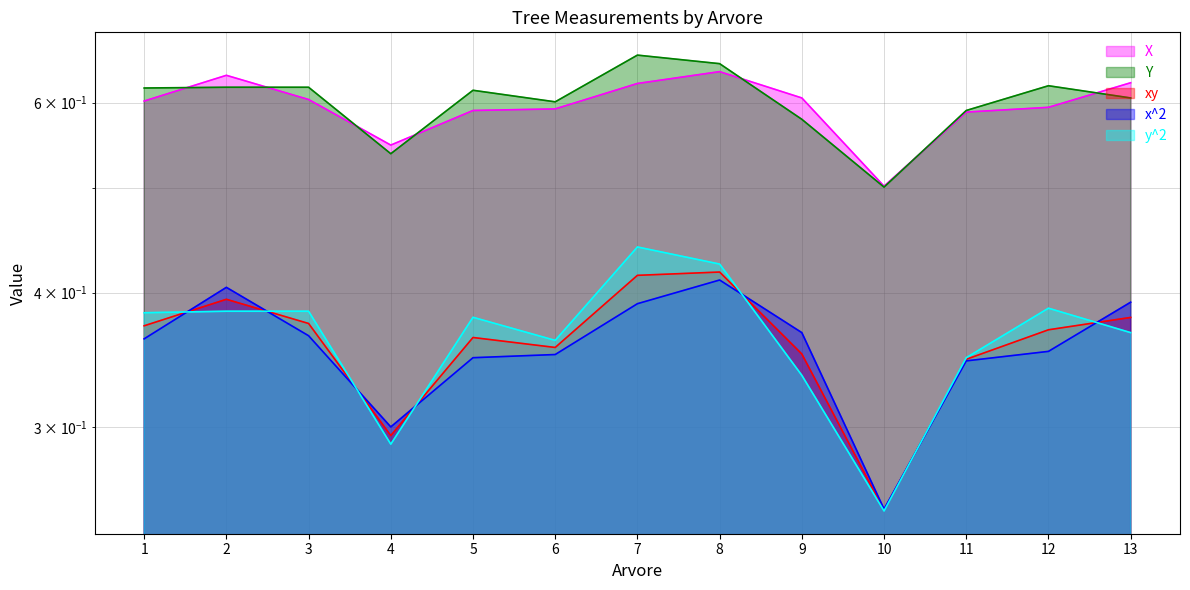

True or false: xy has a value of 0.4 at 2.

True